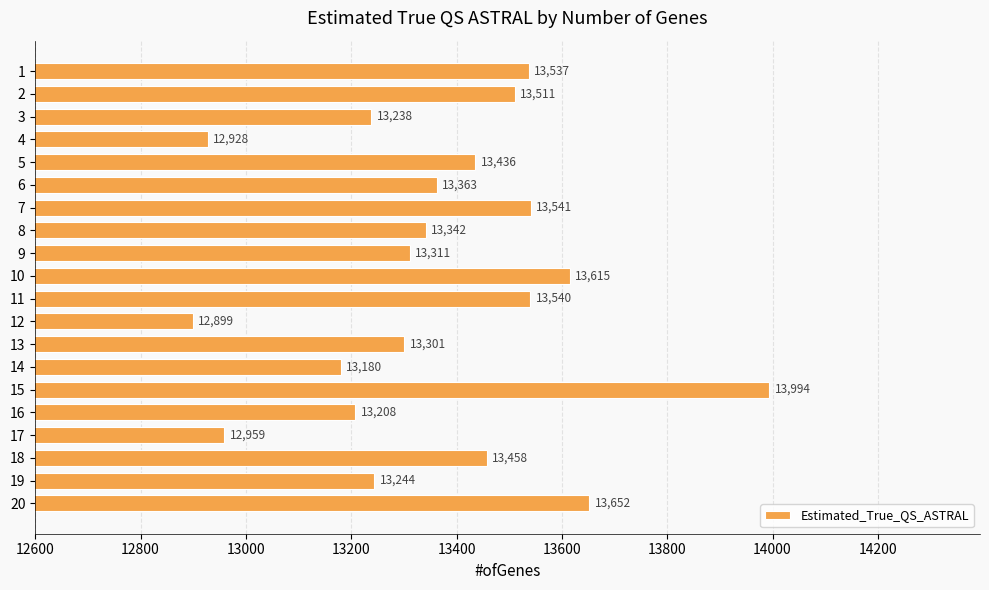

The chart shows a value of 13244 at 19. True or false?

True